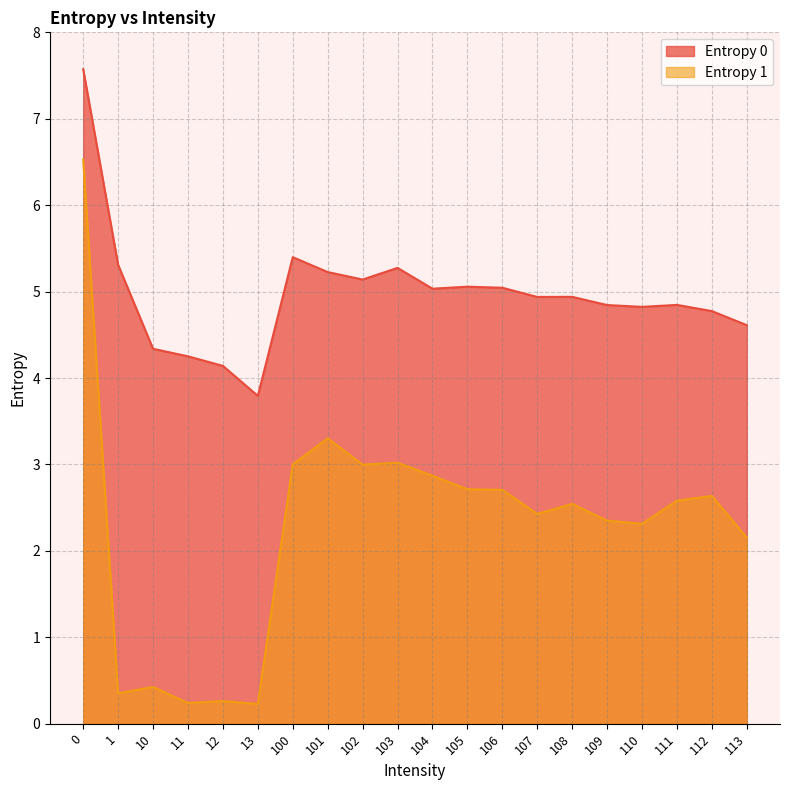

What is the maximum value for Entropy 0?

7.6